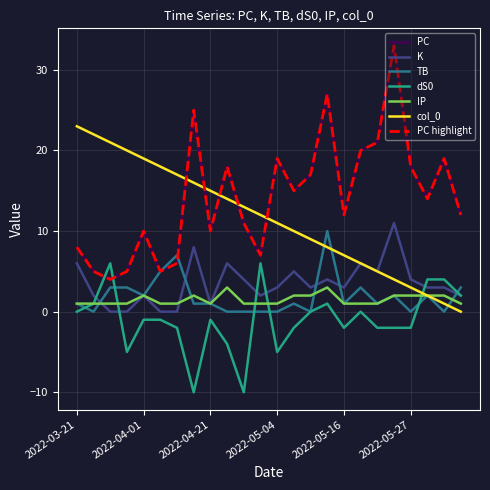

At which category does the chart reach its peak across all series?

2022-05-24